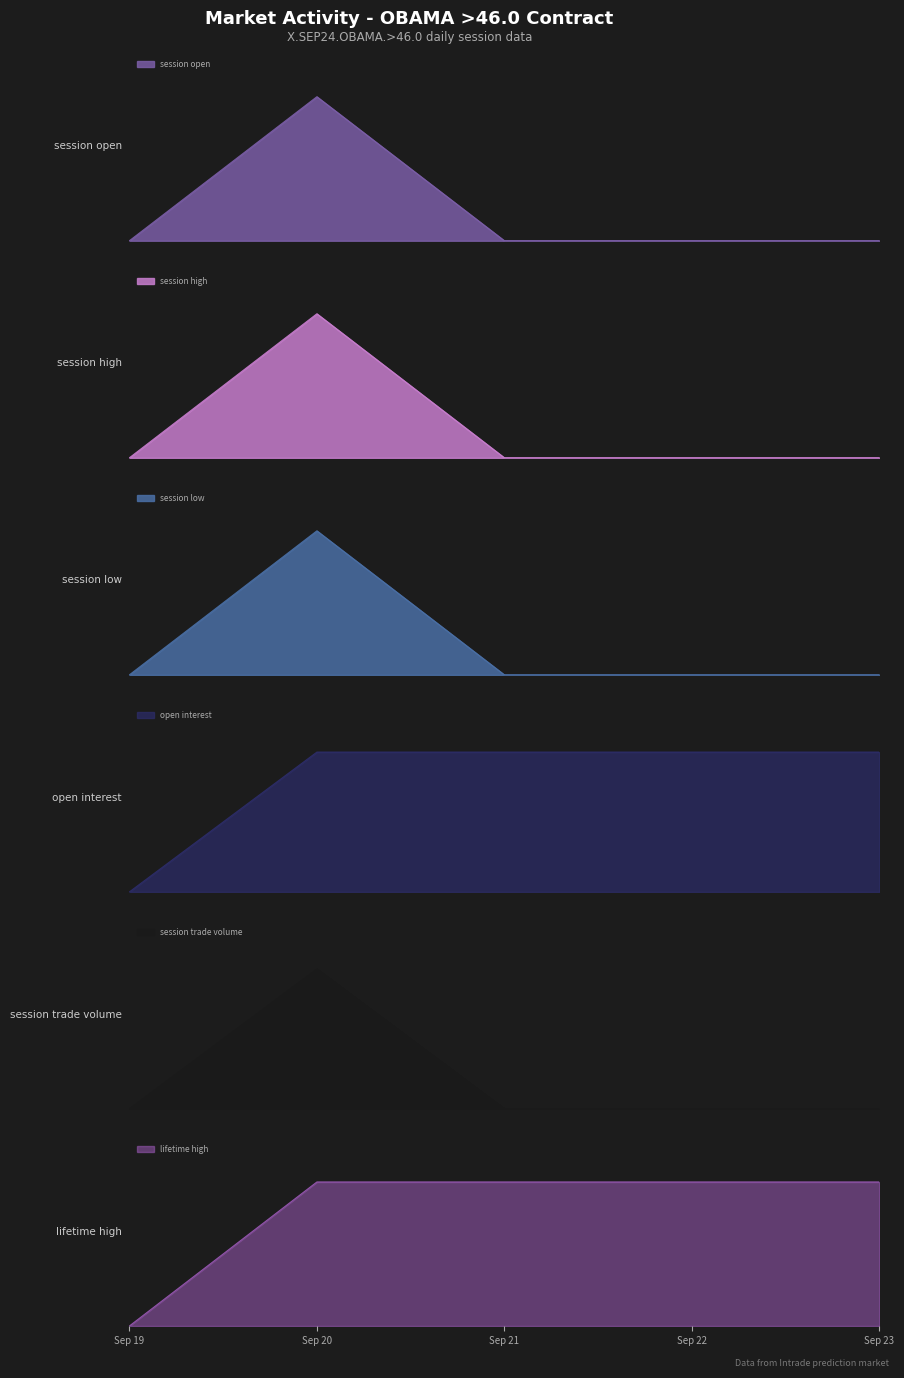

What is the difference between the second highest and minimum values in the lifetime high series?

95